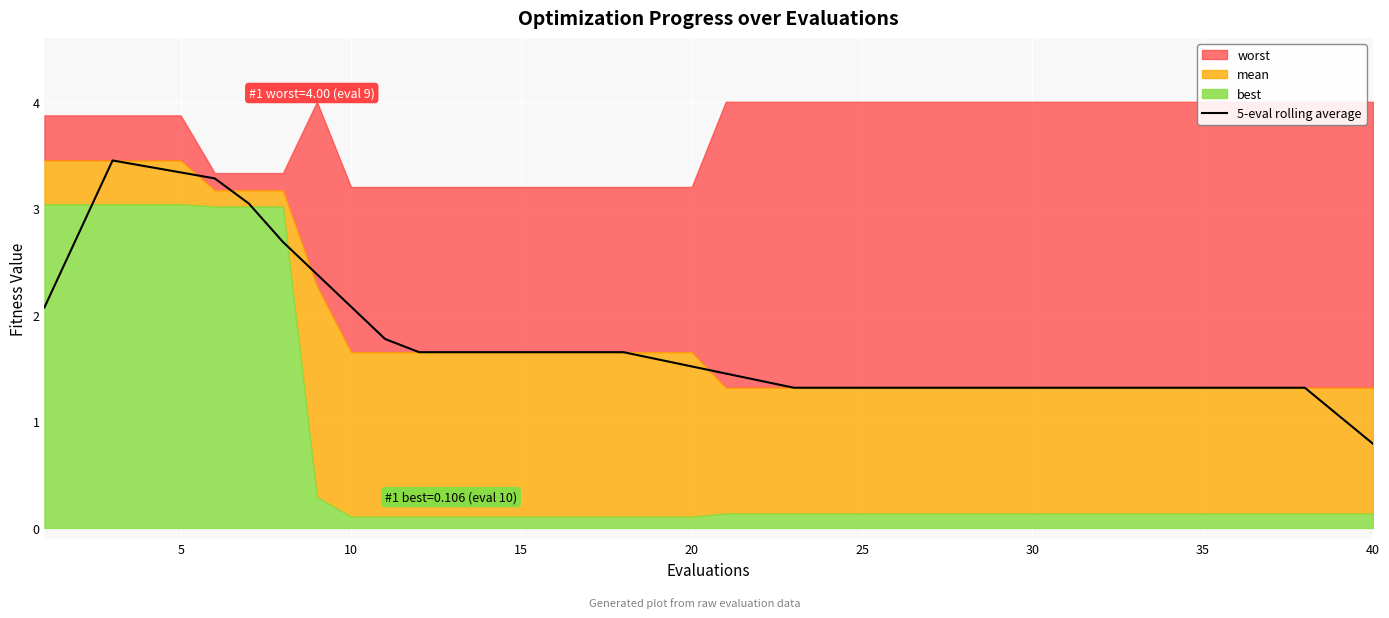

The 5-eval rolling average series shows 1.4 at 10. True or false?

False